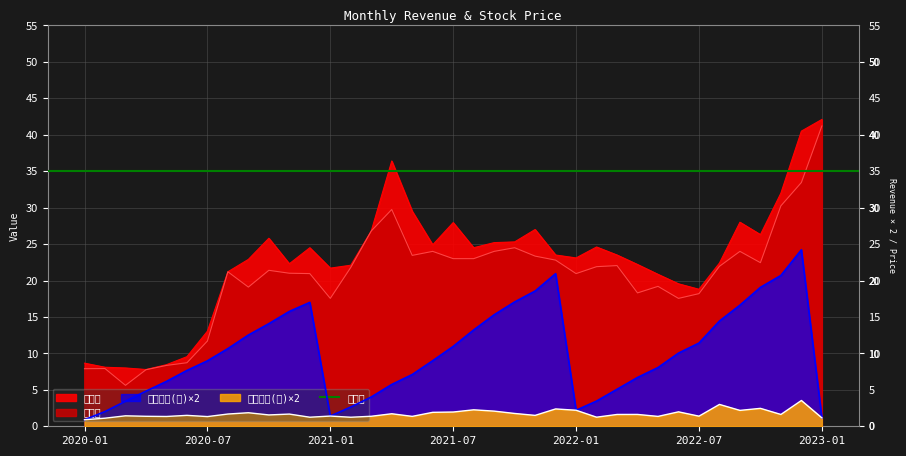

True or false: 累計營收(億) and 收盤價 intersect in this chart.

False